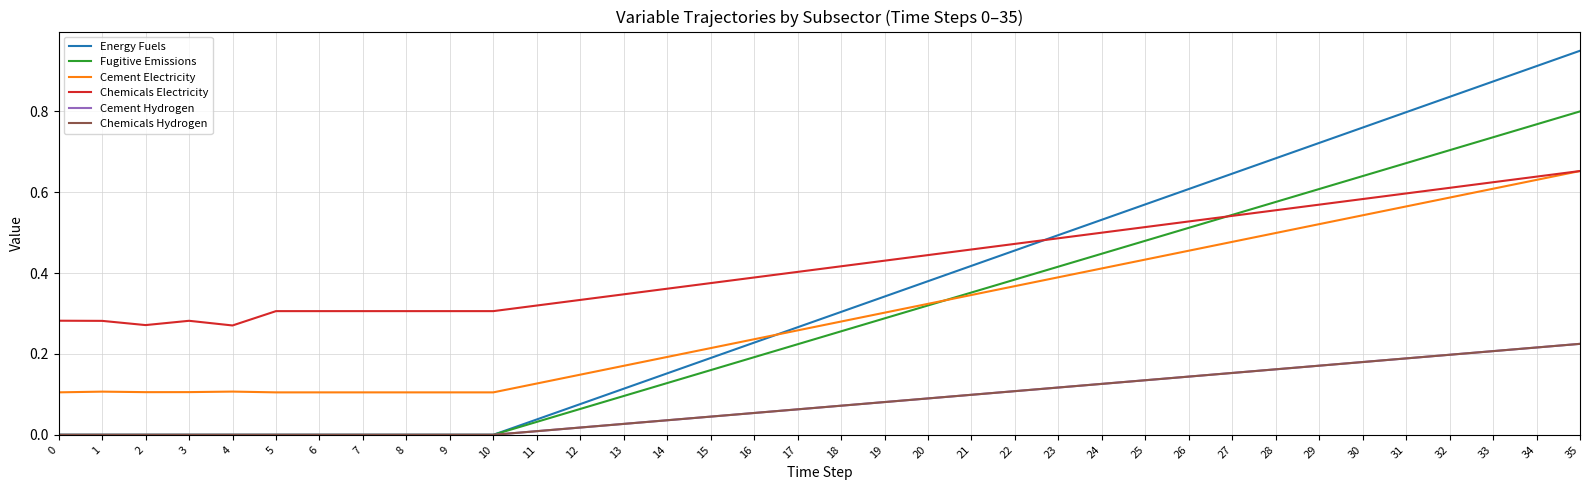

True or false: Cement Hydrogen has more than 1 points higher than both neighbors.

False